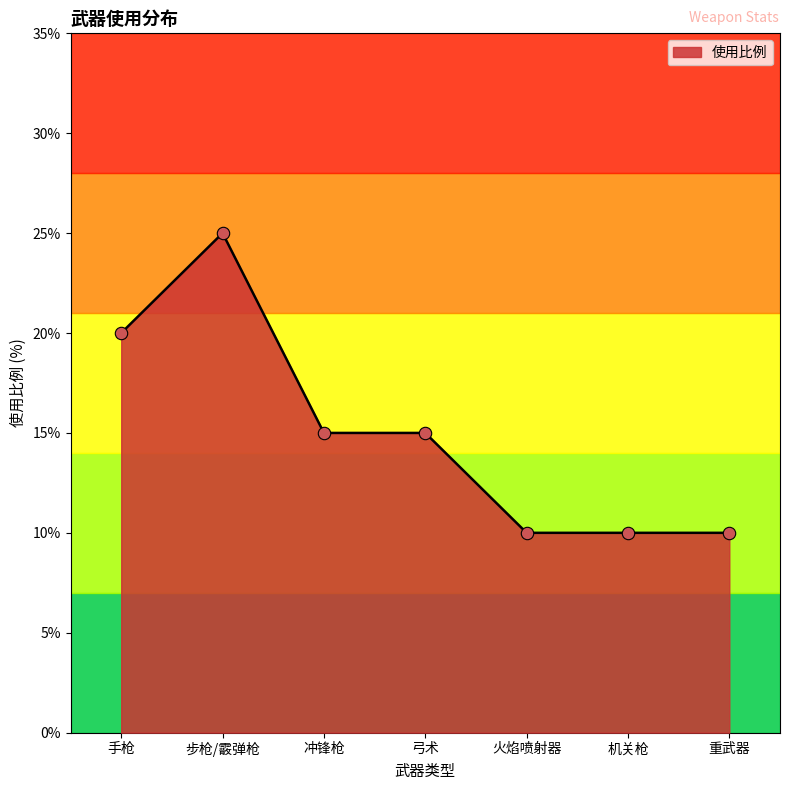

What is the change in value from 步枪/霰弹枪 to 火焰喷射器?

-15